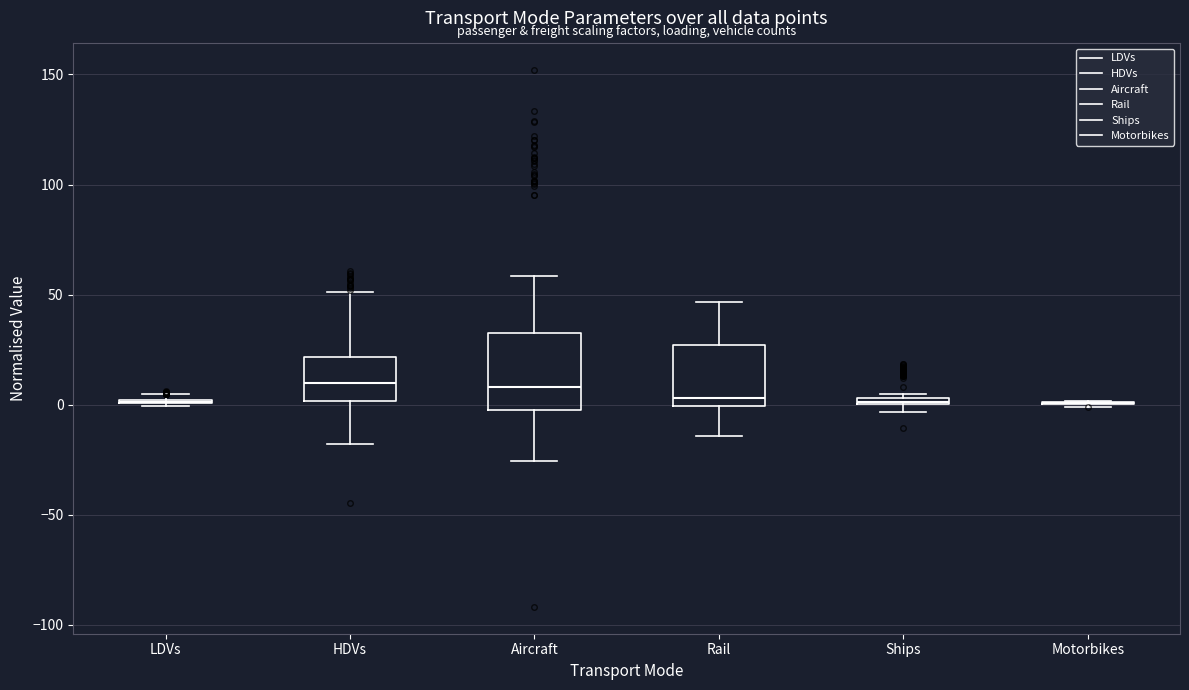

Which box is the tallest, from its lower edge to its upper edge?

Aircraft